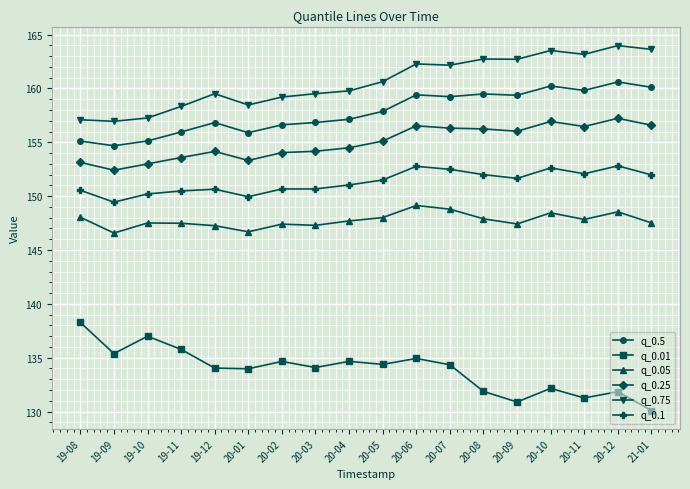

What is the average value of the q_0.25 series?

155.0